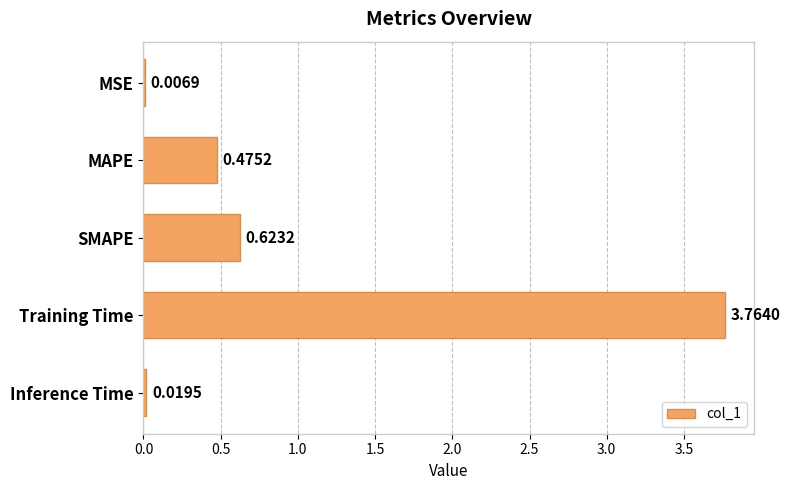

Where is the data nearest to the value 1?

SMAPE